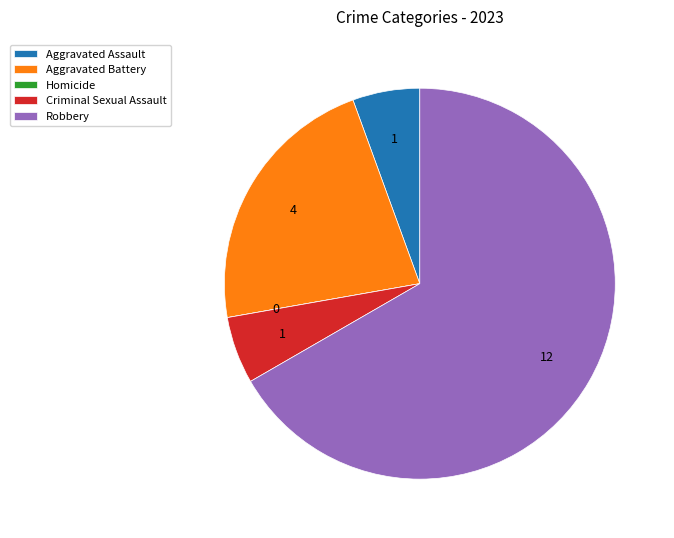

Which has a higher value, Criminal Sexual Assault or Robbery?

Robbery